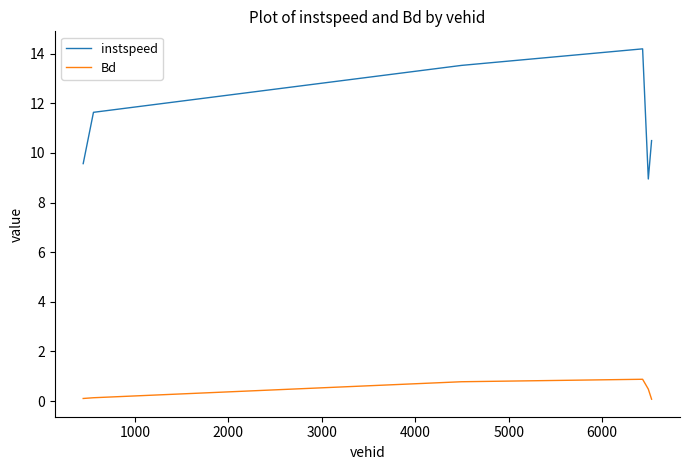

True or false: instspeed and Bd intersect in this chart.

False